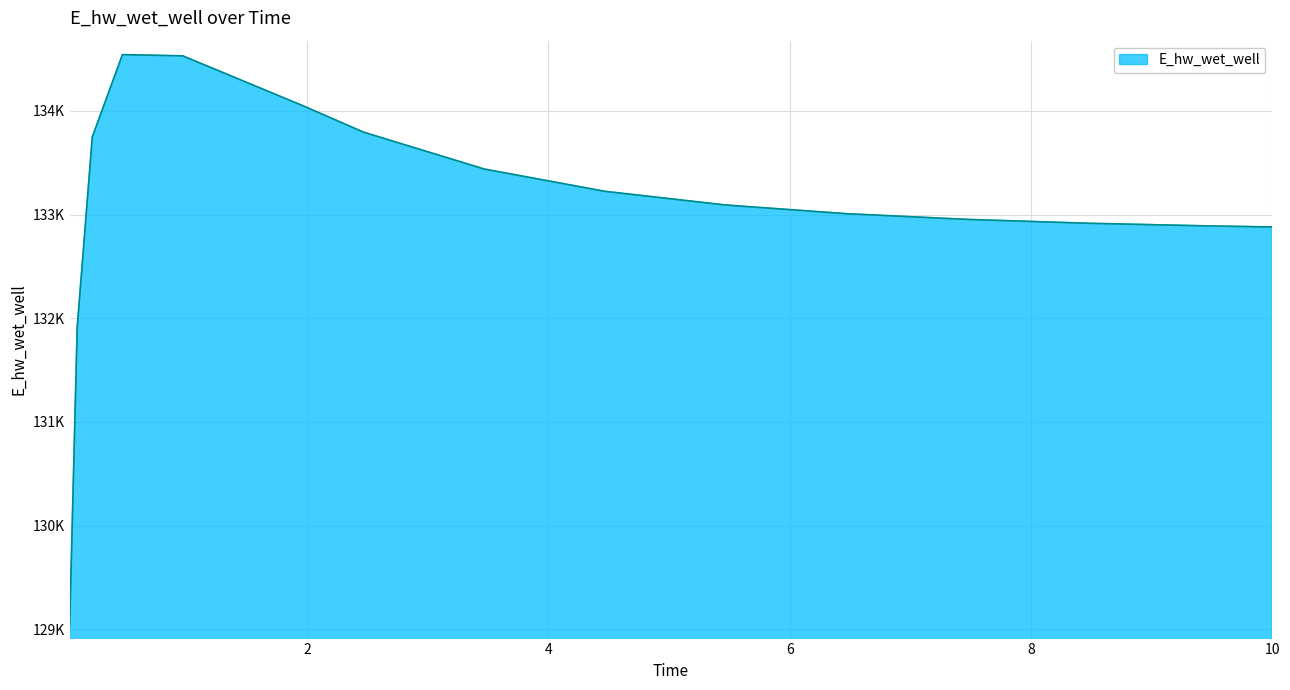

How many data points are above 133092?

8